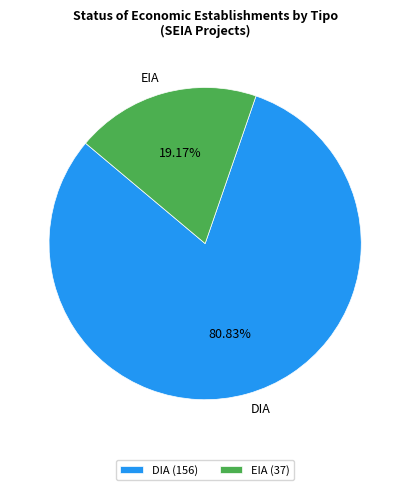

Combined, what portion of the pie is DIA and EIA?

100.0%